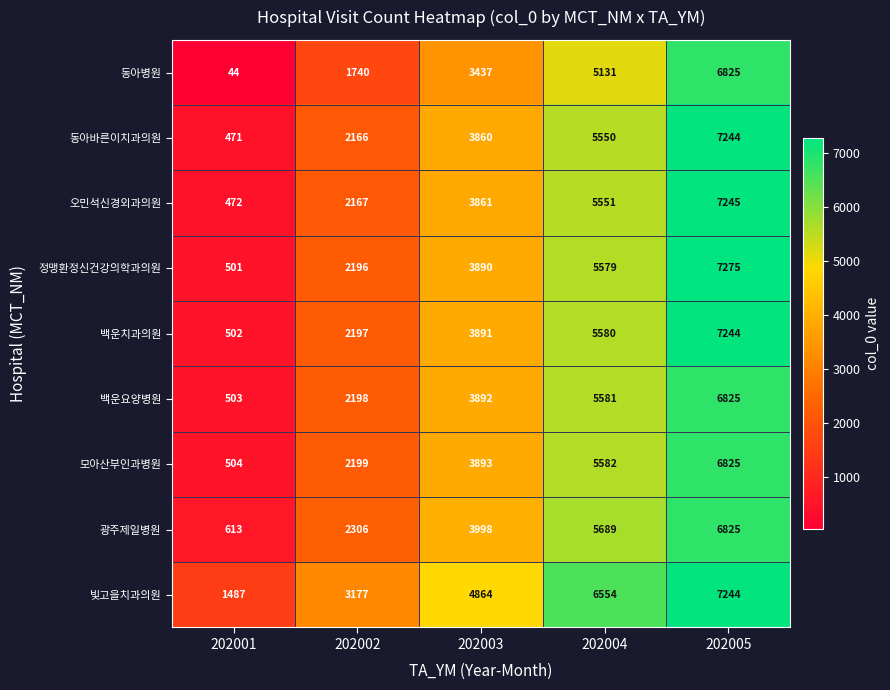

What is the difference between the highest and lowest values at 202002?

1437